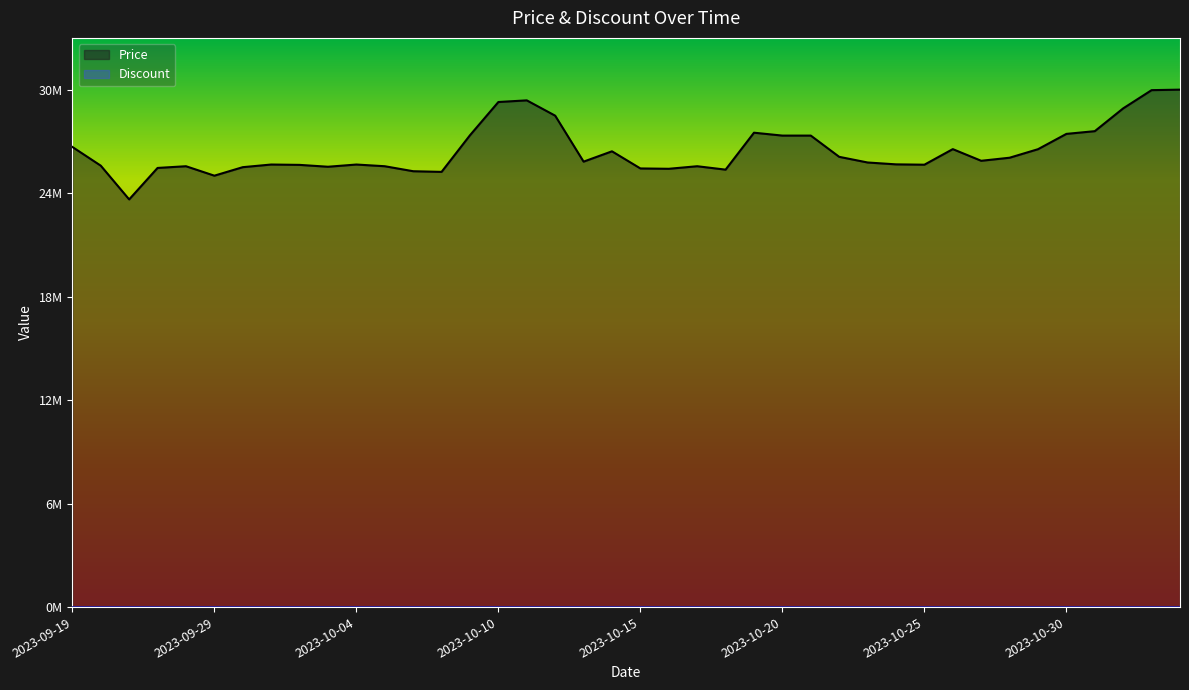

At which category does the data reach its first local peak?

2023-09-28